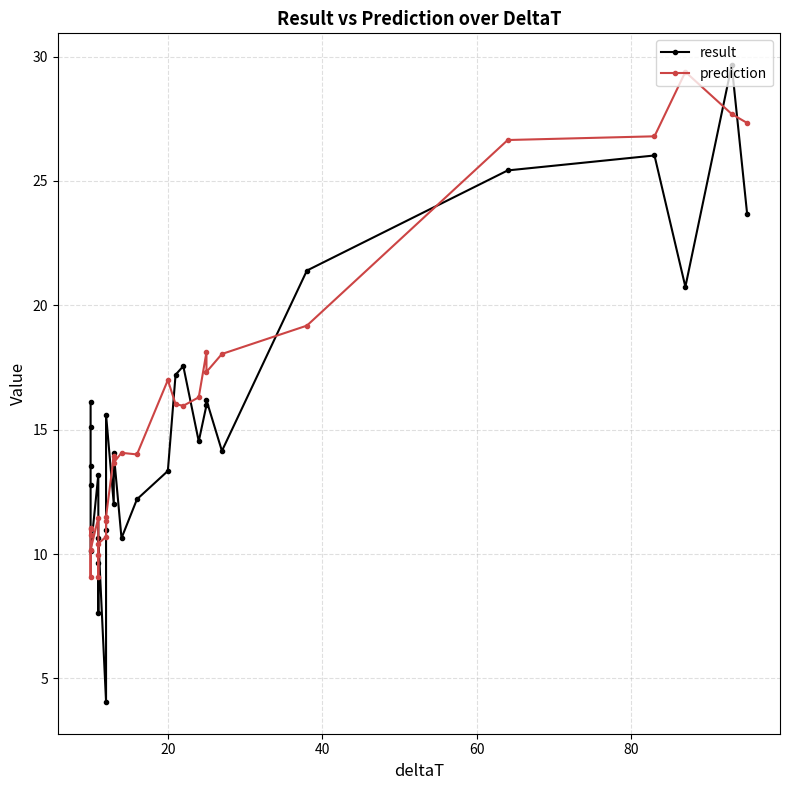

List the series in order of their peak value, lowest first.

prediction, result